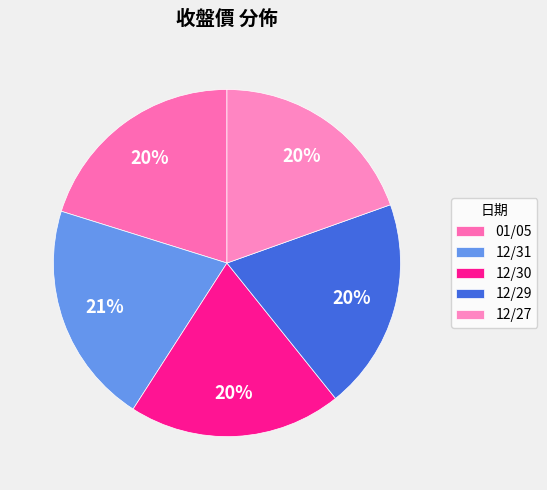

What is the change in value from 01/05 to 12/29?

-0.6